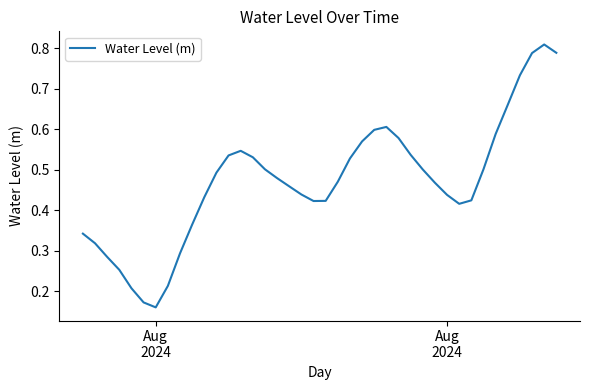

Reading left to right, transcribe all the data shown in this chart.

0.3	0.3	0.3	0.3	0.2	0.2	0.2	0.2	0.3	0.4	0.4	0.5	0.5	0.5	0.5	0.5	0.5	0.5	0.4	0.4	0.4	0.5	0.5	0.6	0.6	0.6	0.6	0.5	0.5	0.5	0.4	0.4	0.4	0.5	0.6	0.7	0.7	0.8	0.8	0.8